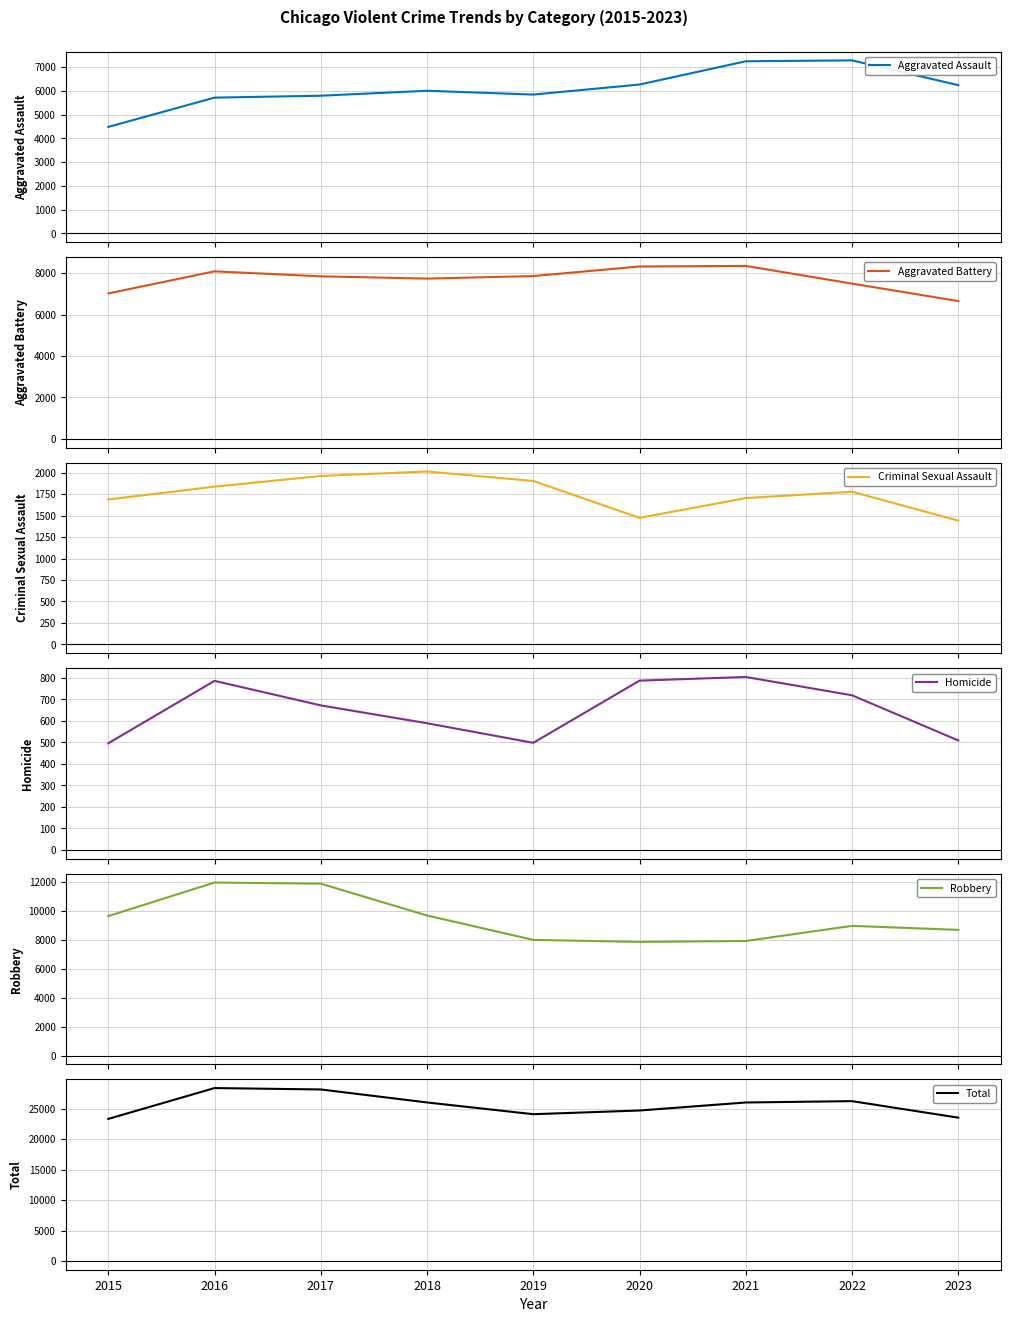

Rank the series at 2019 from highest to lowest value.

Total, Robbery, Aggravated Battery, Aggravated Assault, Criminal Sexual Assault, Homicide